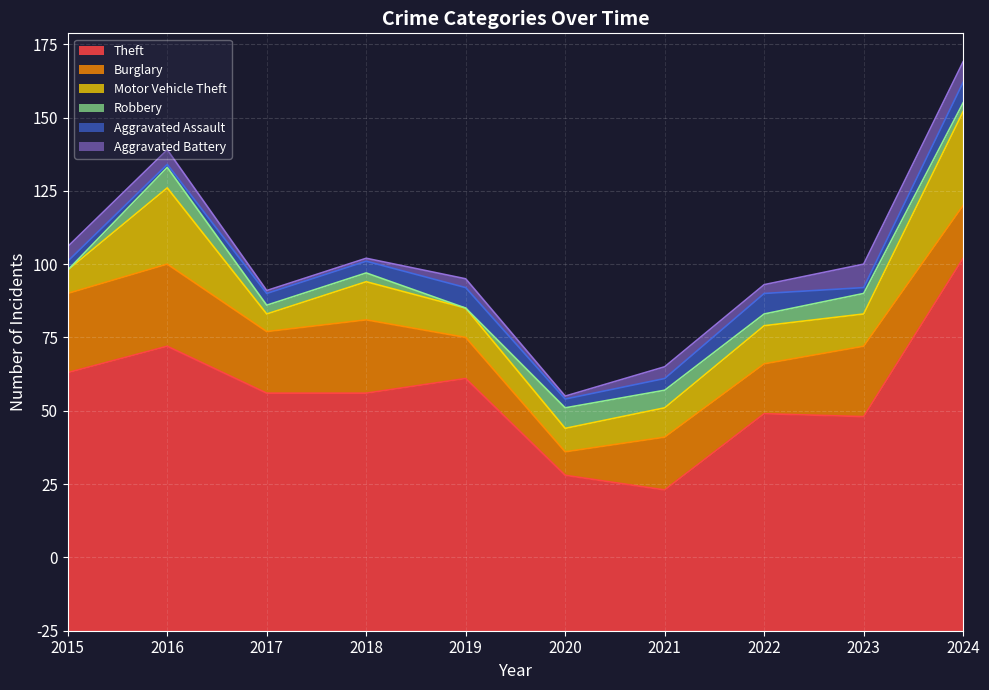

How many series are shown in this chart?

6